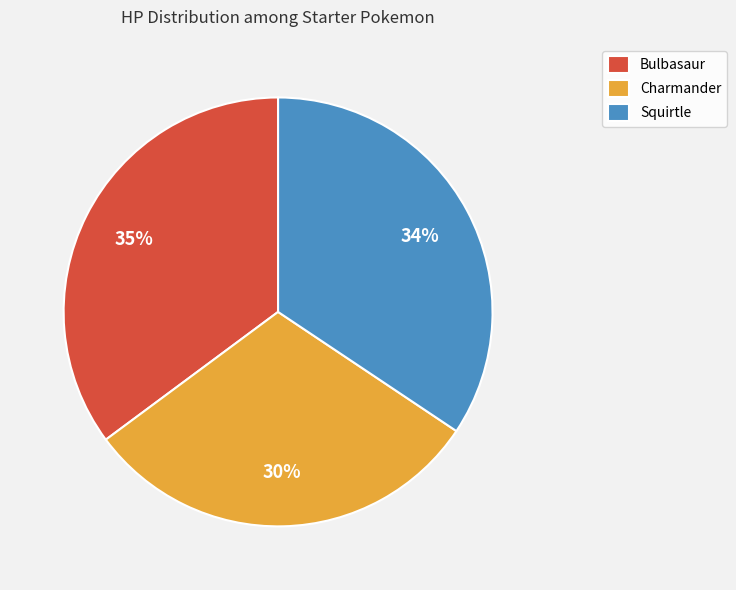

What is the smallest slice in the pie chart?

Charmander